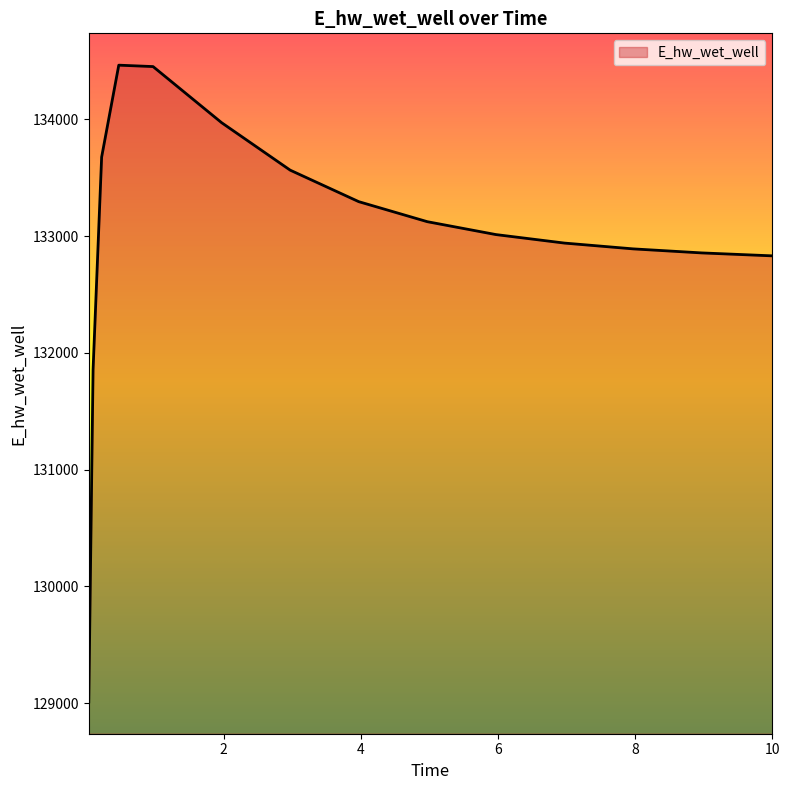

What is the maximum value shown in the chart?

134464.9